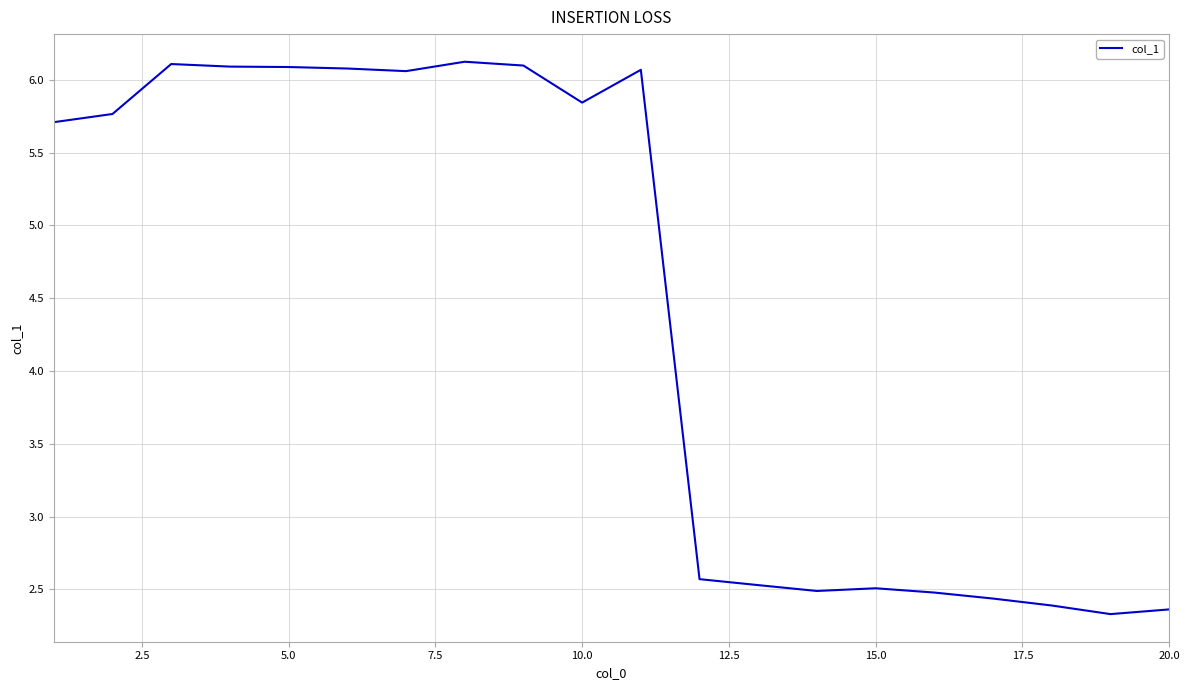

What is the smallest value displayed?

2.3